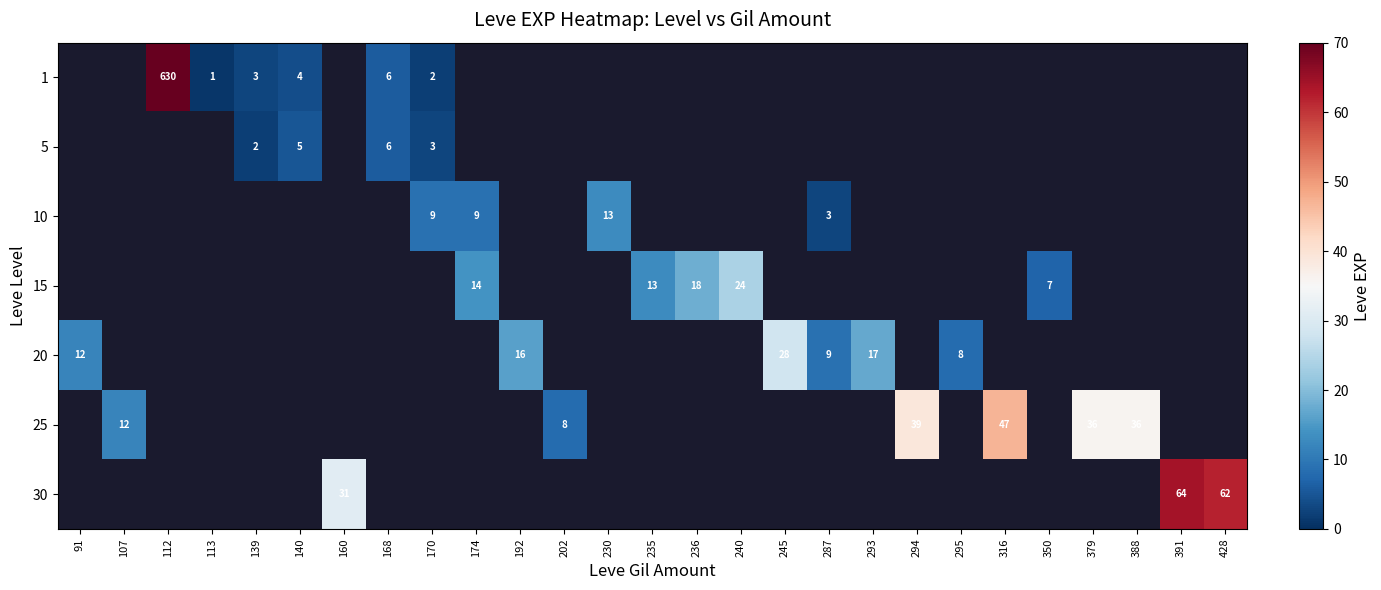

The 30 series shows 20 at 160. True or false?

False